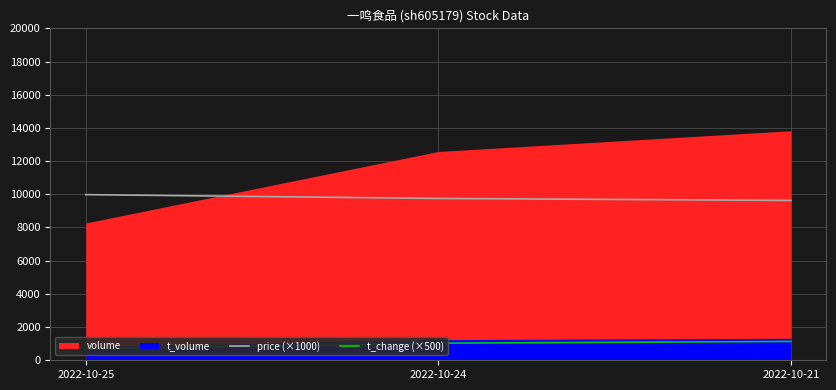

List the labels in order of price (×1000) value, smallest first.

2022-10-21, 2022-10-24, 2022-10-25